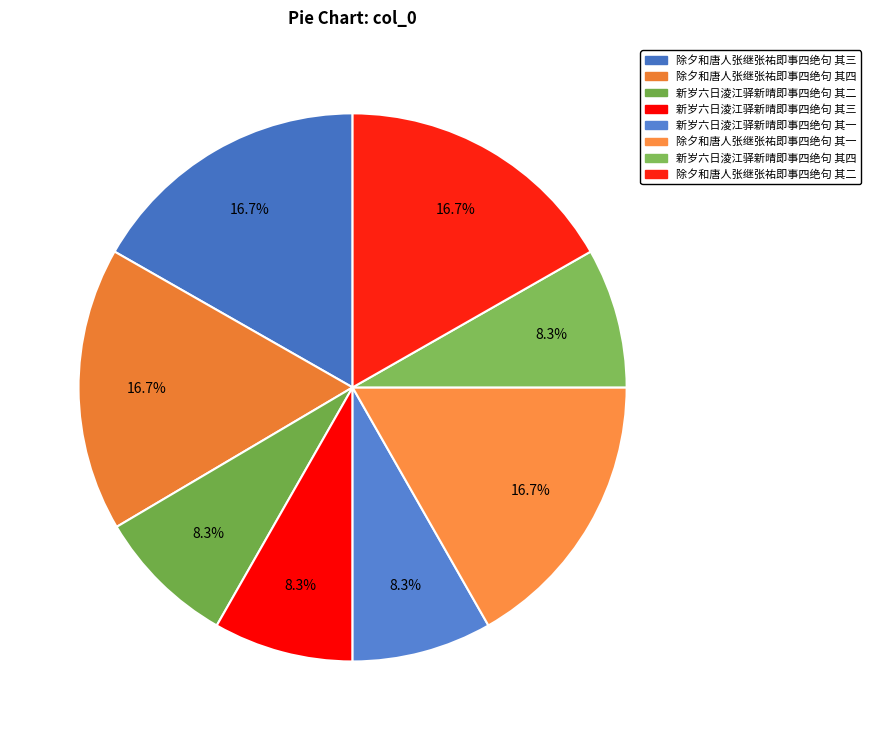

Count the number of slices in the pie.

8